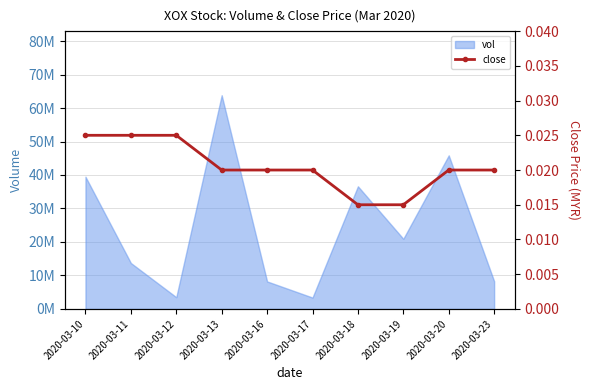

List the labels in order of value, smallest first.

2020-03-18, 2020-03-19, 2020-03-13, 2020-03-16, 2020-03-17, 2020-03-20, 2020-03-23, 2020-03-10, 2020-03-11, 2020-03-12